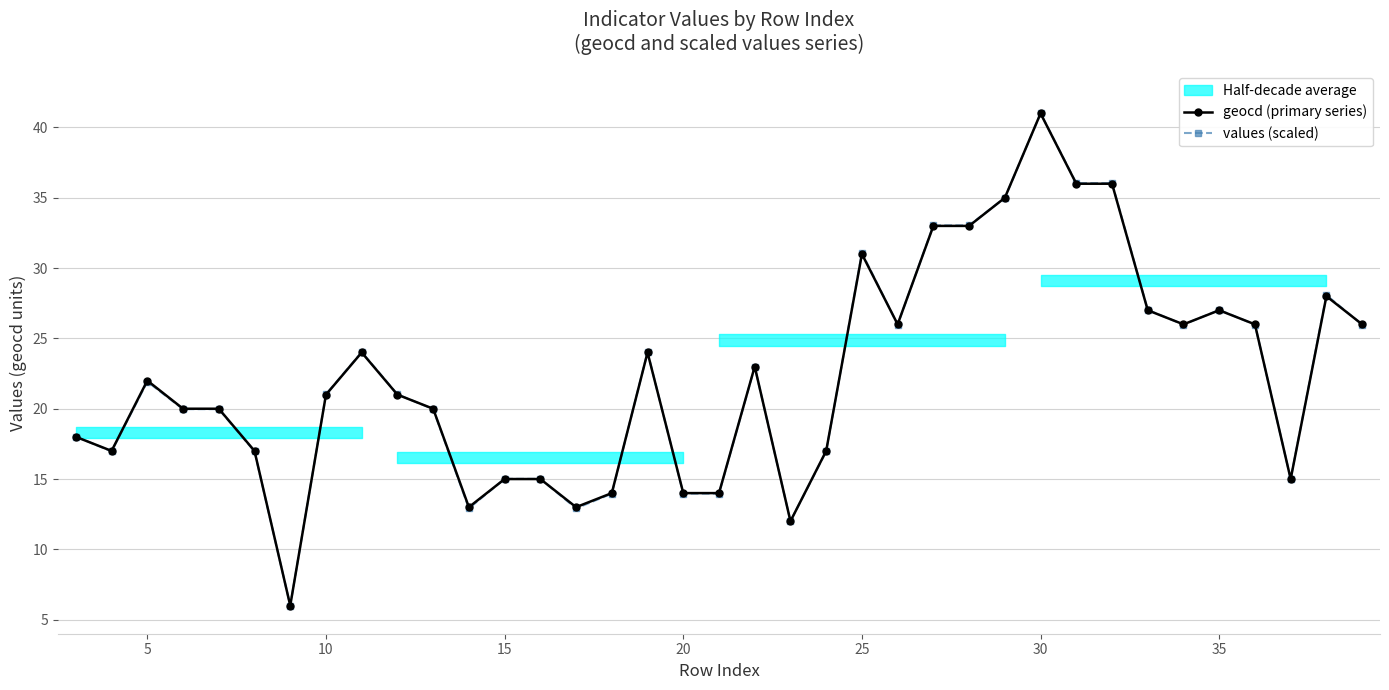

Where is the first local maximum for values (scaled)?

5